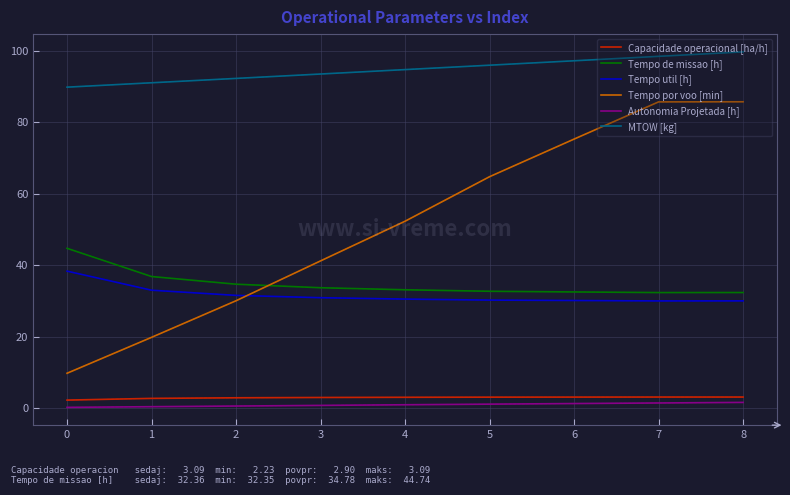

What is the greatest value displayed?

99.8